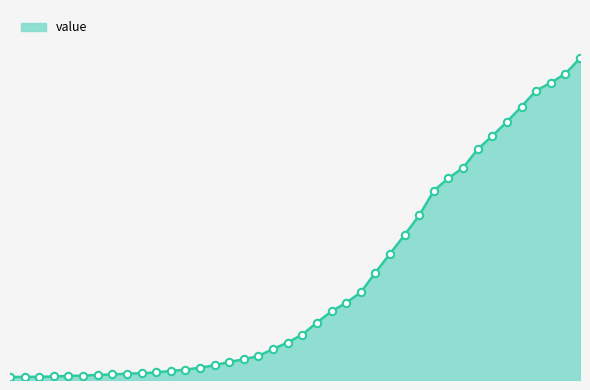

Between 2020-03-07 and 2020-03-06, which is larger?

2020-03-07